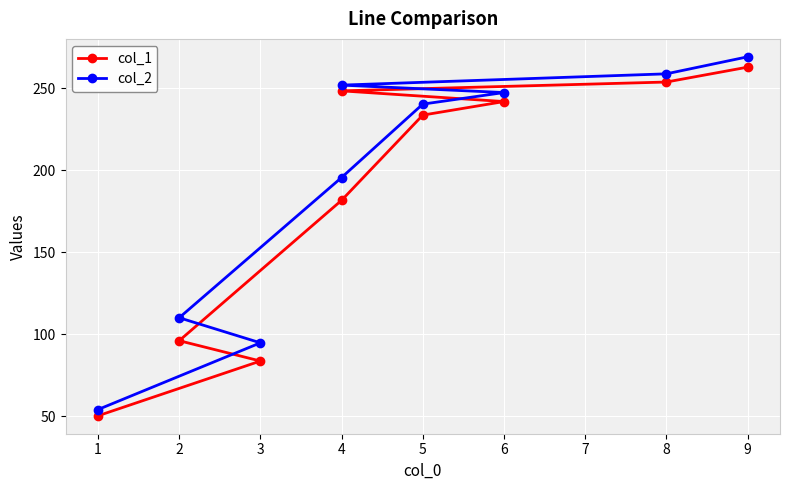

What is the average value of the col_1 series?

183.6